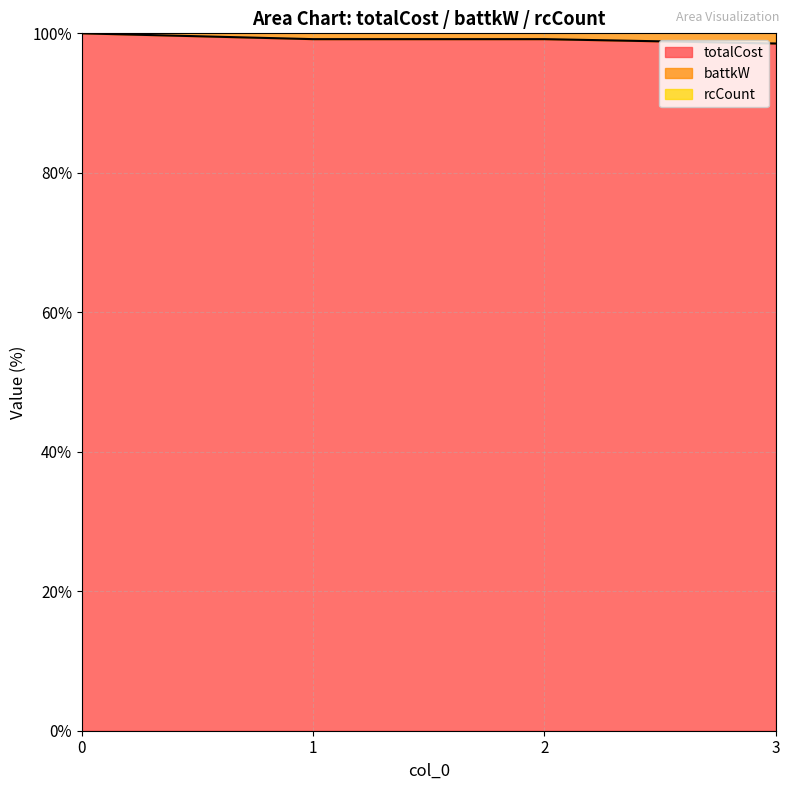

How many lines are shown in the chart?

2